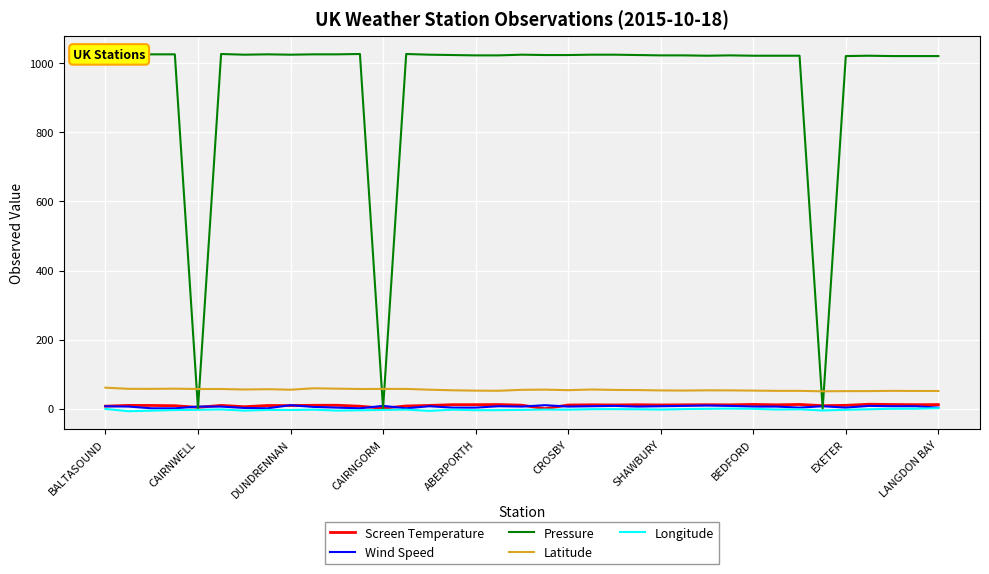

At how many categories does at least one series exceed 438?

34